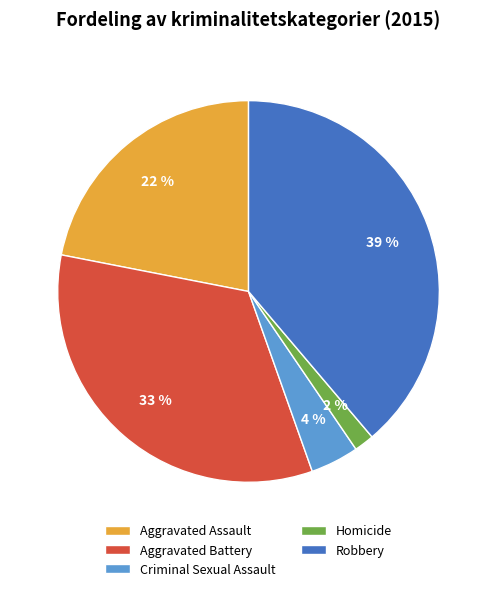

Between Criminal Sexual Assault and Robbery, which is larger?

Robbery